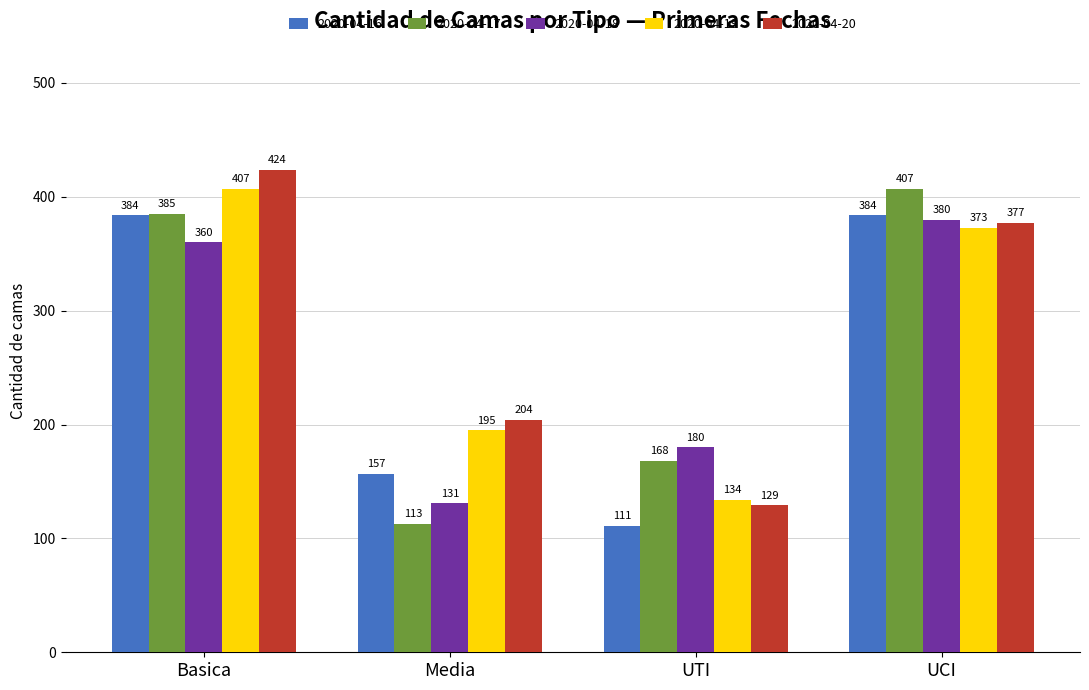

Reading left to right, list all the values displayed in this chart.

2020-04-16: 384	157	111	384
2020-04-17: 385	113	168	407
2020-04-18: 360	131	180	380
2020-04-19: 407	195	134	373
2020-04-20: 424	204	129	377